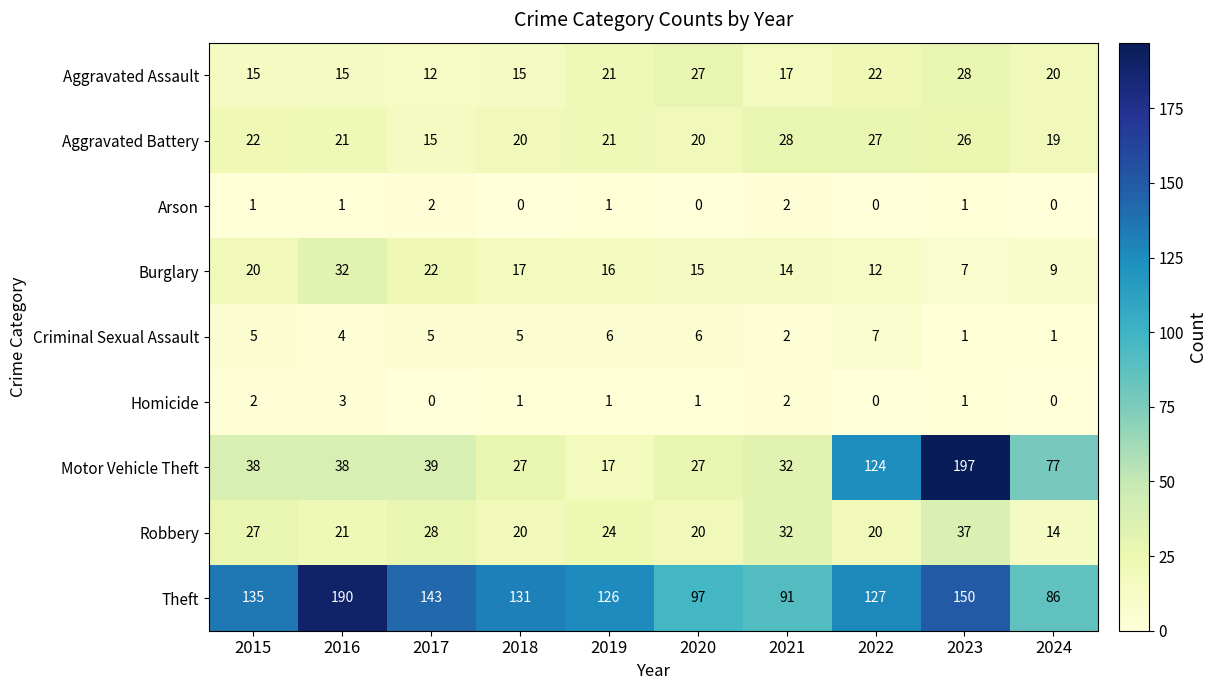

What is the difference between the second highest and minimum values in the Burglary series?

15